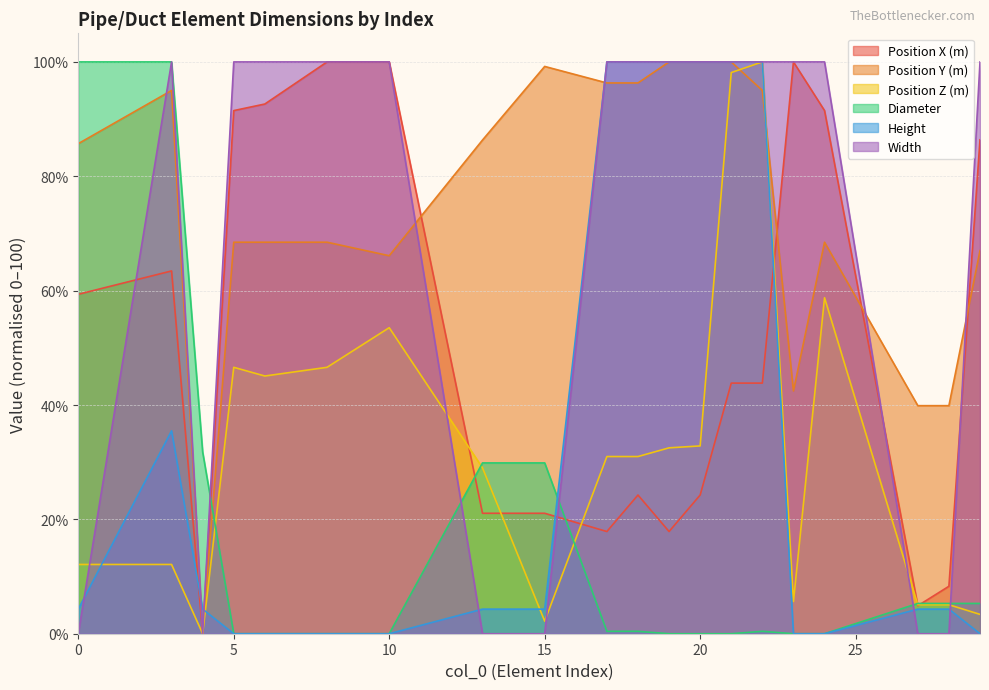

True or false: Position Z (m) has a value of 20.8 at 6.

False